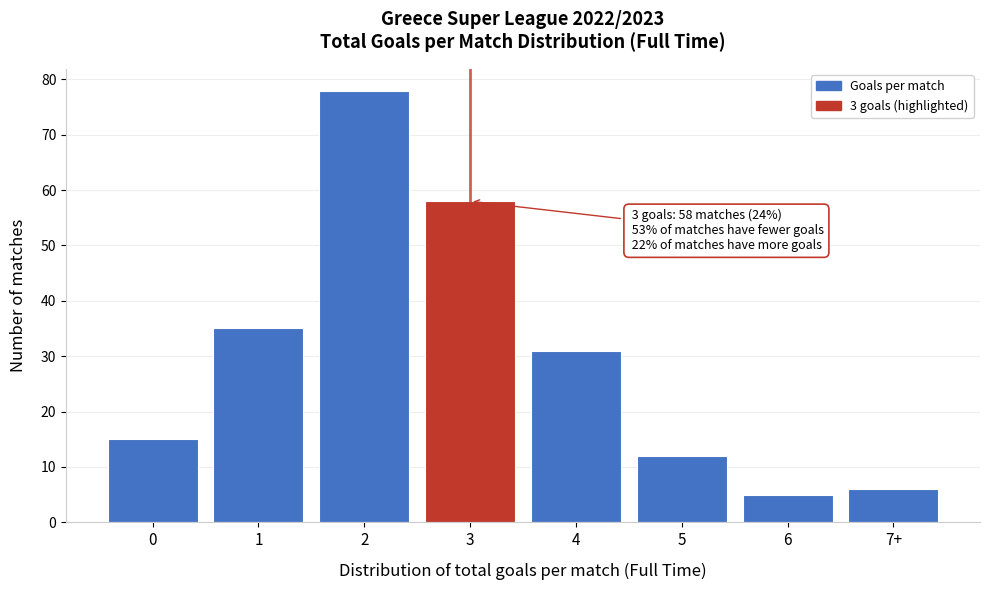

Reading right to left, extract all data points from this chart.

7+=6	6=5	5=12	4=31	3=58	2=78	1=35	0=15